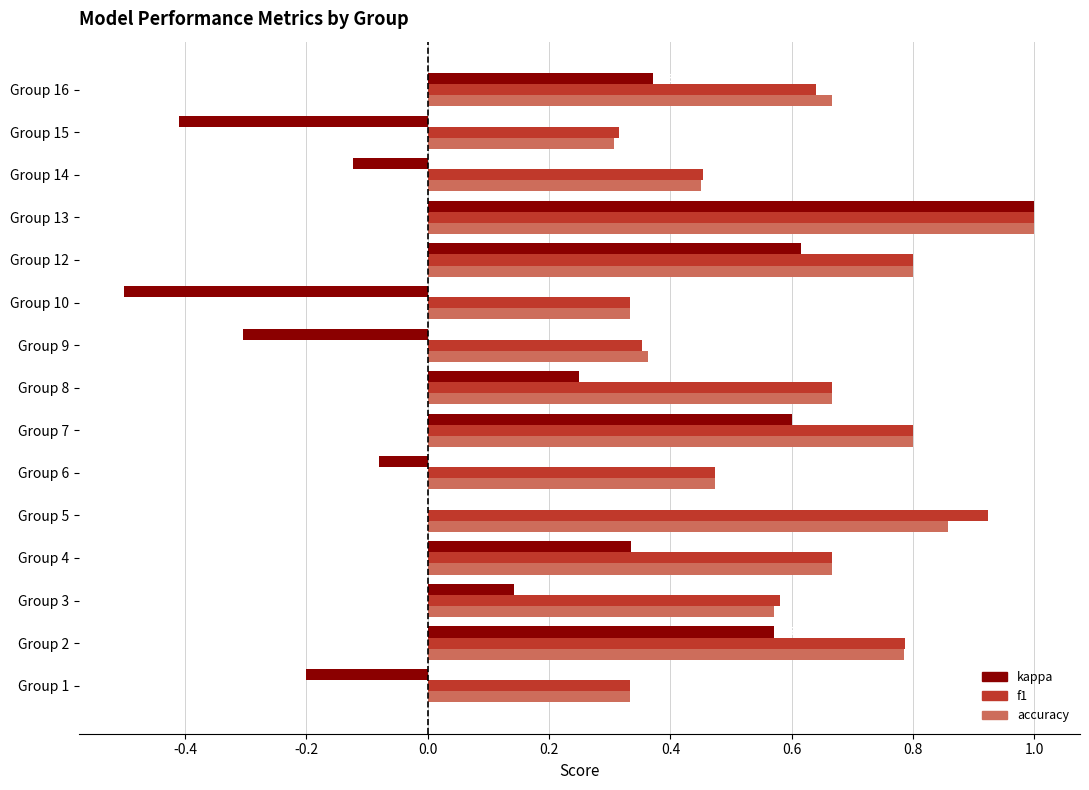

What is the sum of the accuracy values at Group 13 and Group 9?

1.4